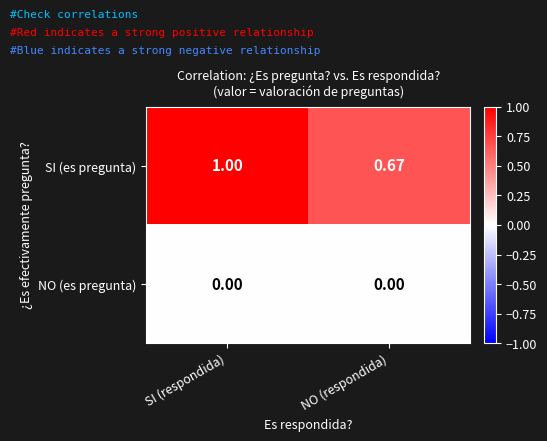

What is the total value across all series at SI (respondida)?

1.0